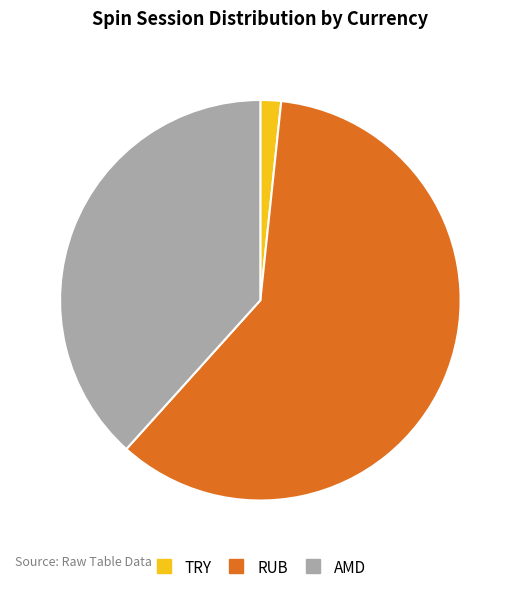

Count the number of slices in the pie.

3